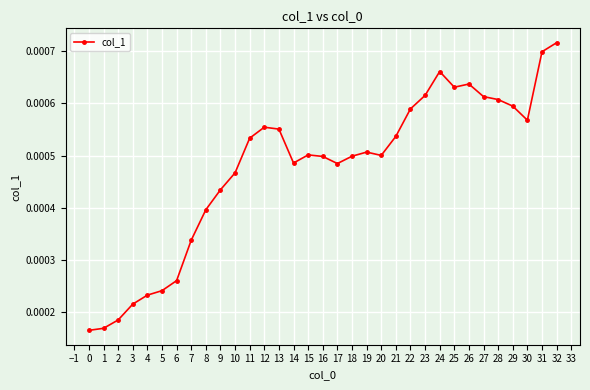

Which label corresponds to the largest value in the chart?

32